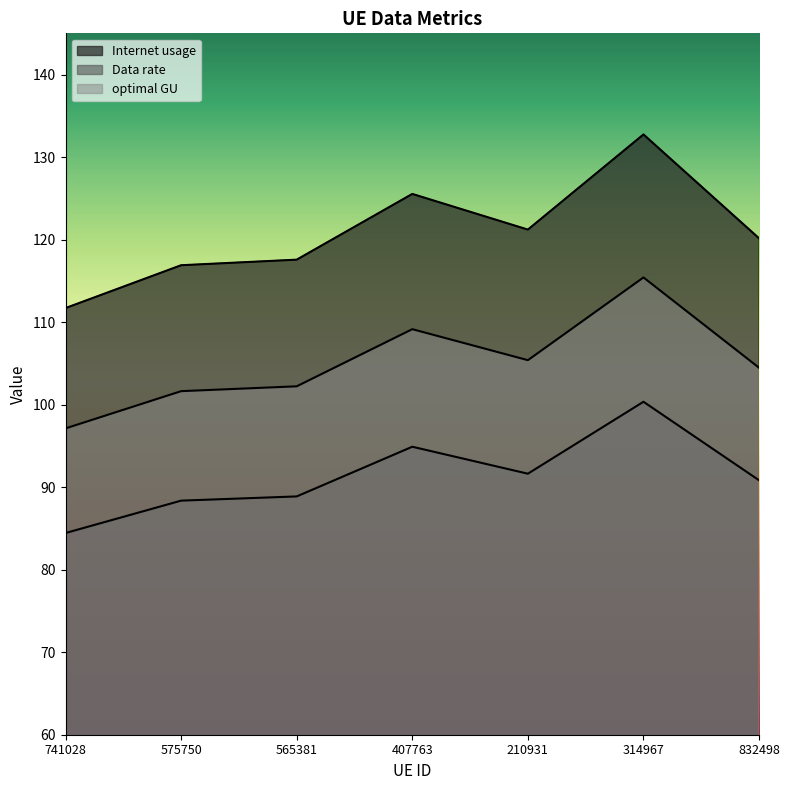

What are all the series names shown in the legend?

Internet usage, Data rate, optimal GU